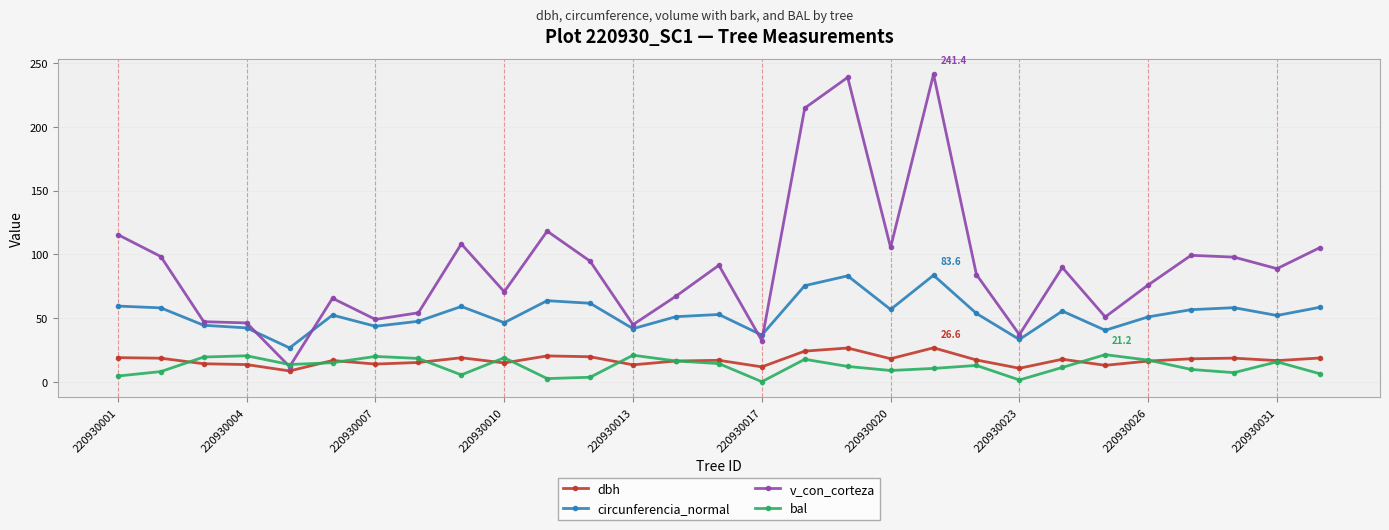

Which series has the widest spread of values?

v_con_corteza